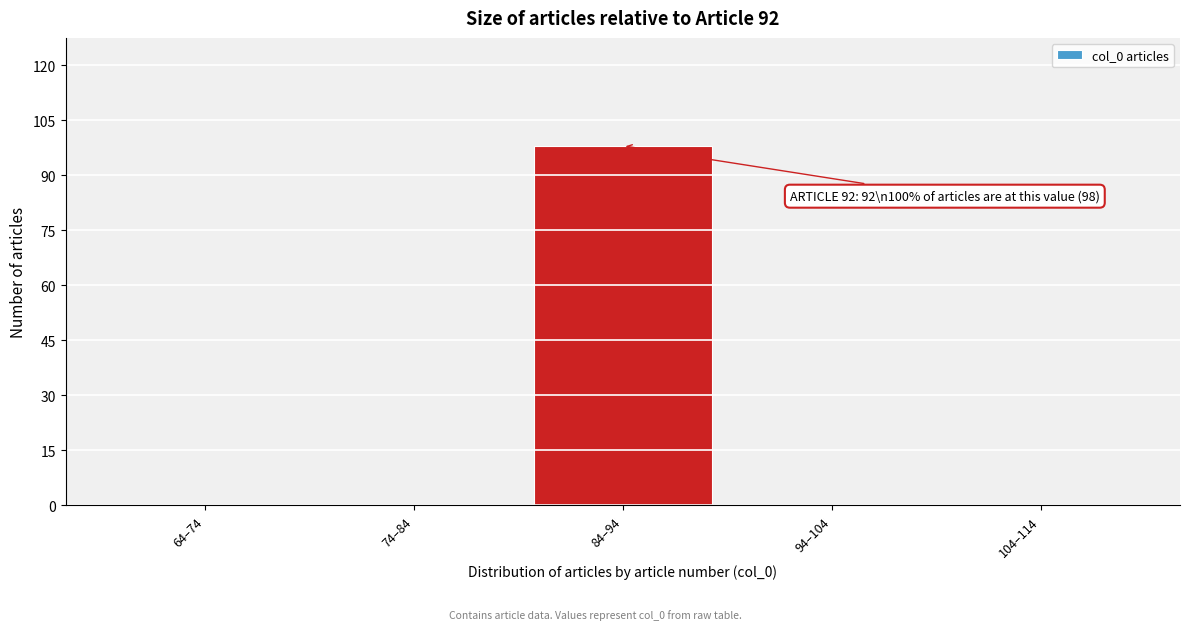

Reading right to left, what are all the values shown in this chart?

104–114=0	94–104=0	84–94=98	74–84=0	64–74=0